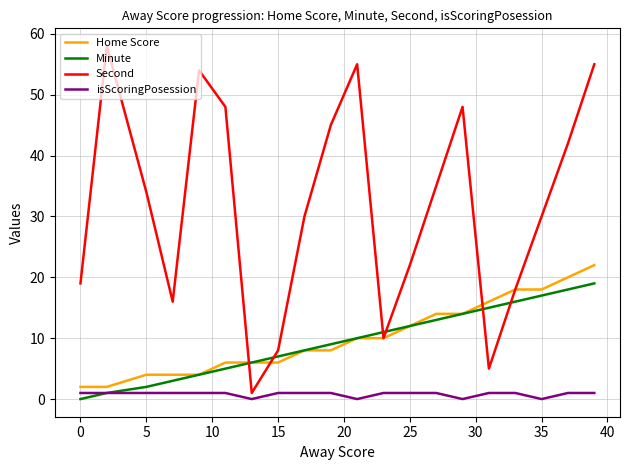

Rank the series by their maximum value, from lowest to highest.

isScoringPosession, Minute, Home Score, Second